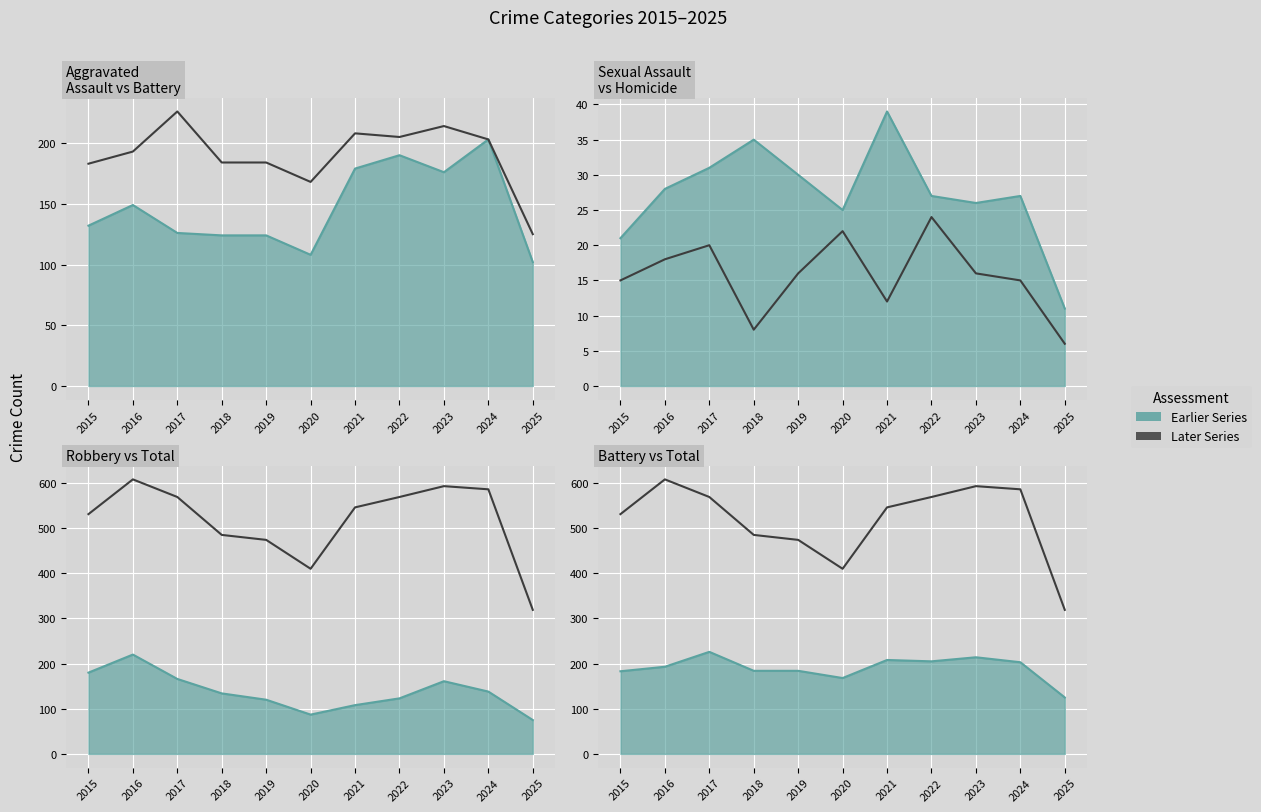

What is the sum of all Total values?

5690